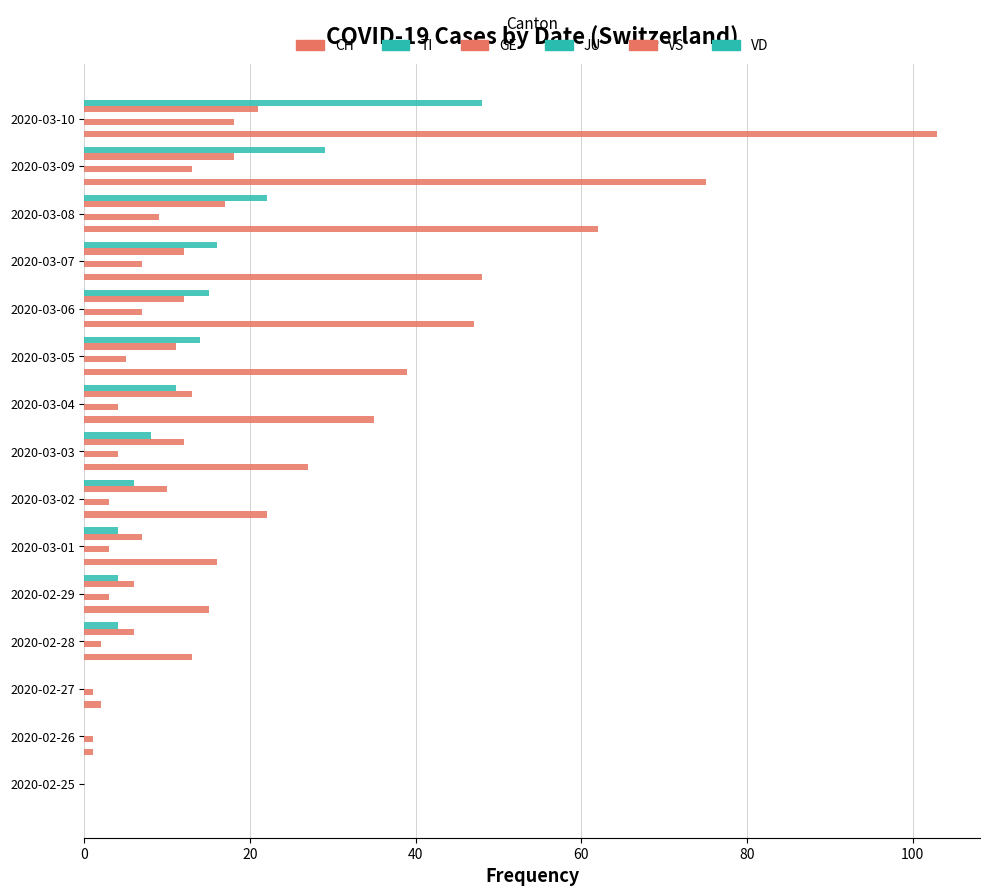

What is the value of the CH bar at the 15th from the left?

103.0